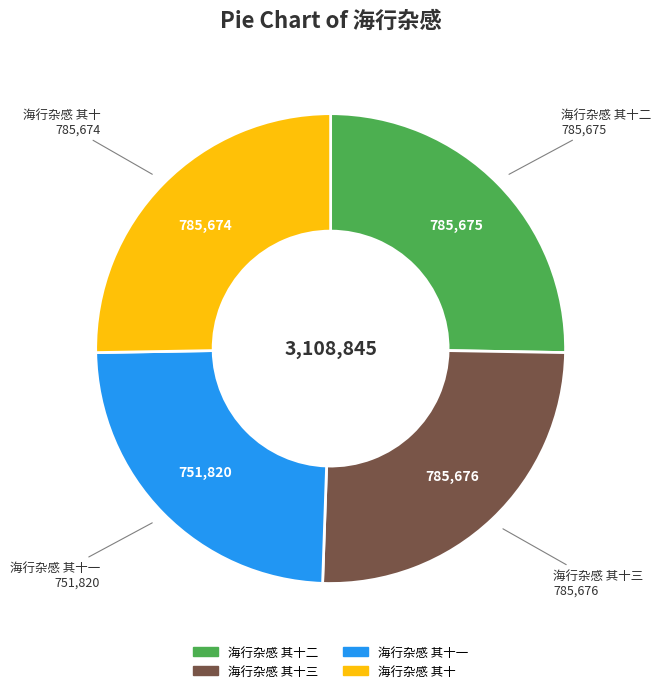

Is there a majority slice in this chart?

No